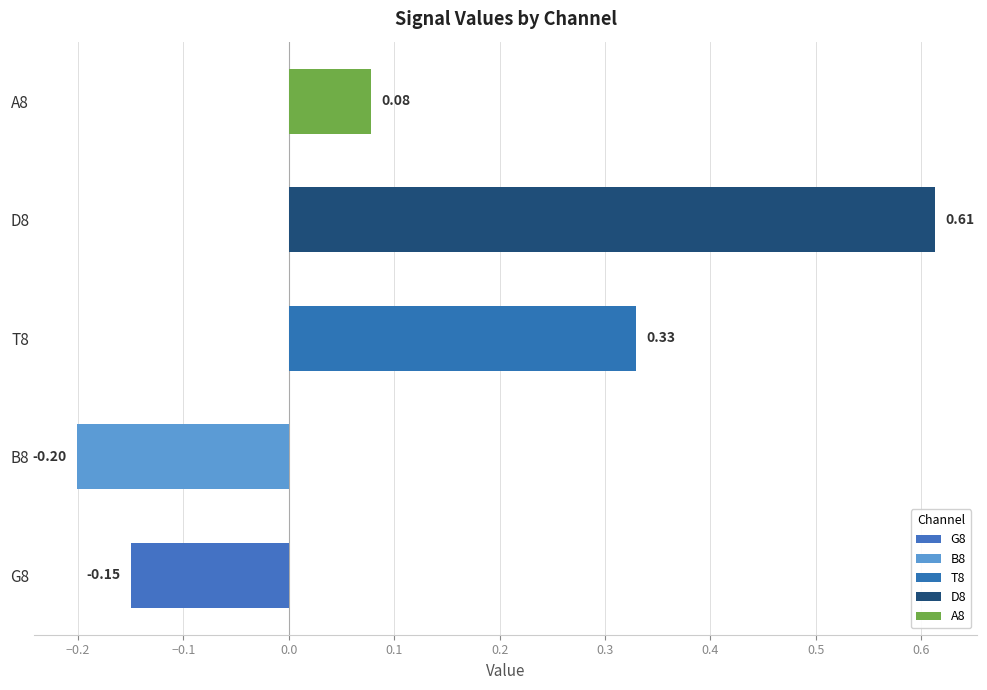

What value does the A8 series have at 10?

0.1